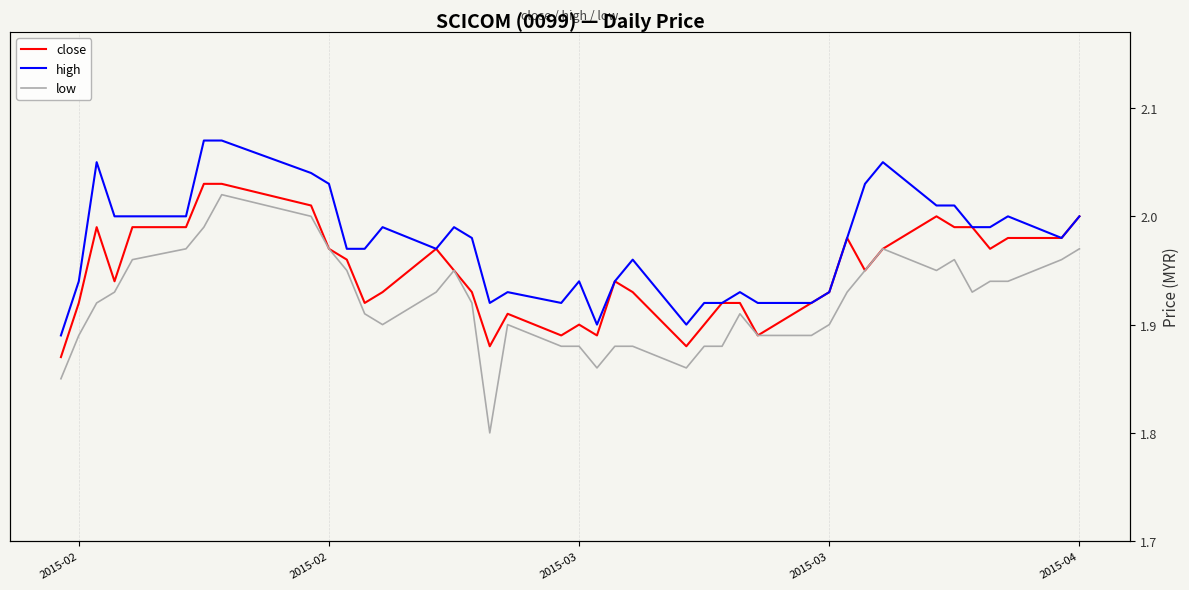

The value of close at 2015-03 is 1.9. True or false?

True